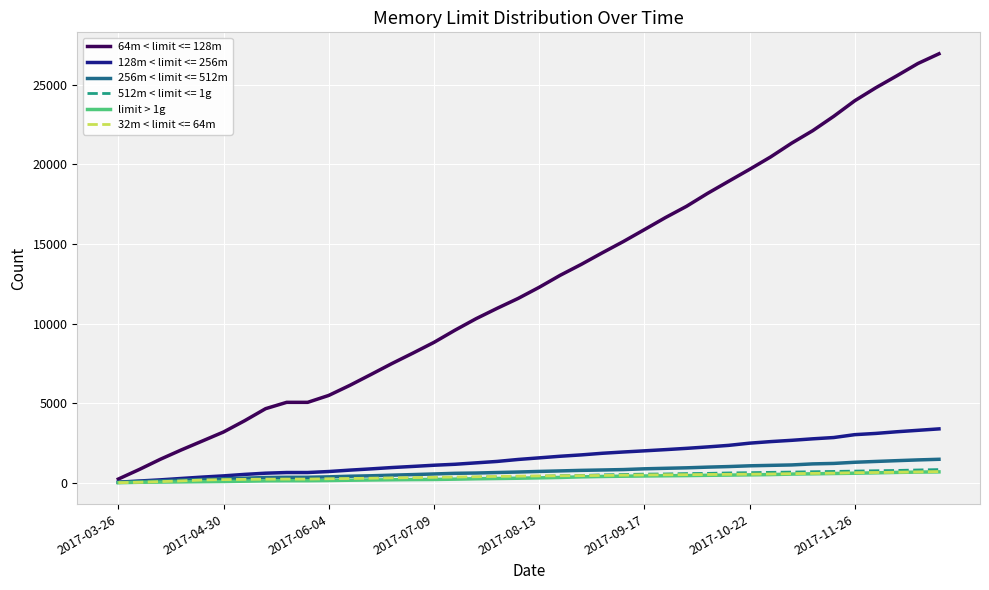

What is the greatest value displayed?

26952